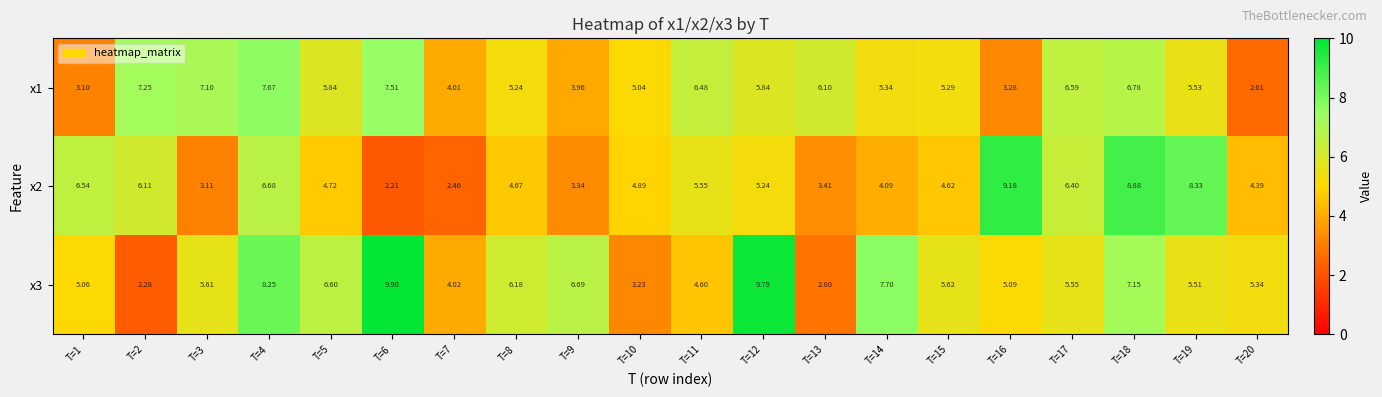

Is the value of x3 at T=14 greater than the value of x2 at T=20?

Yes